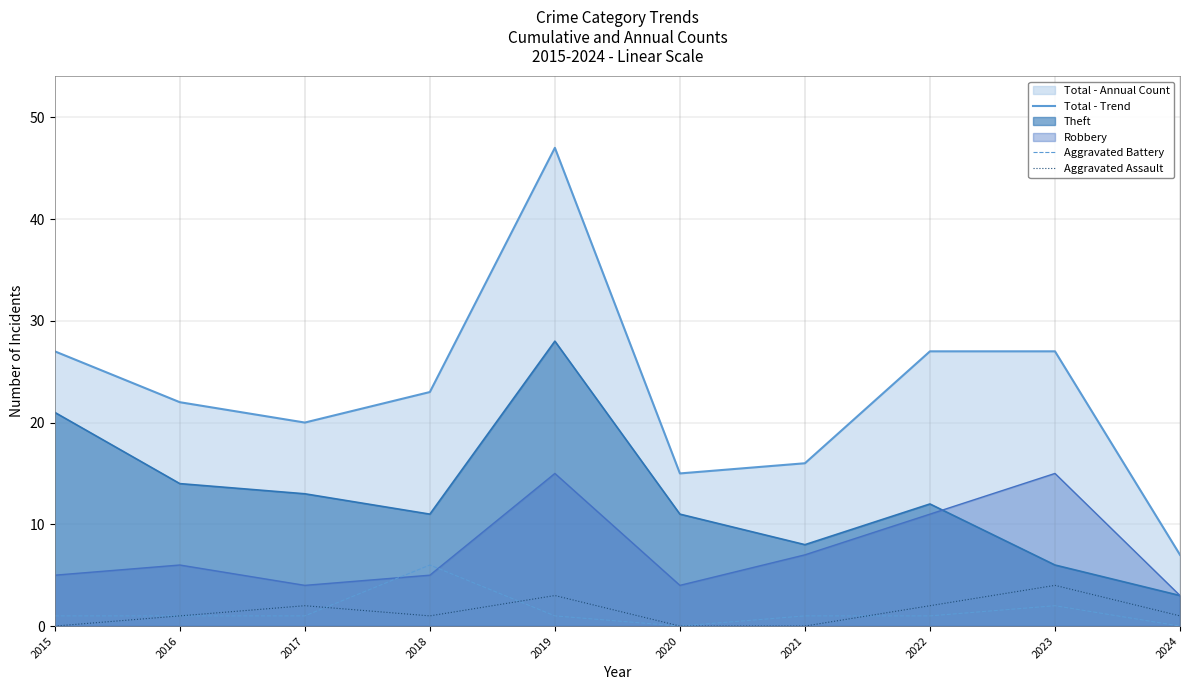

True or false: Theft and Total - Trend intersect in this chart.

False